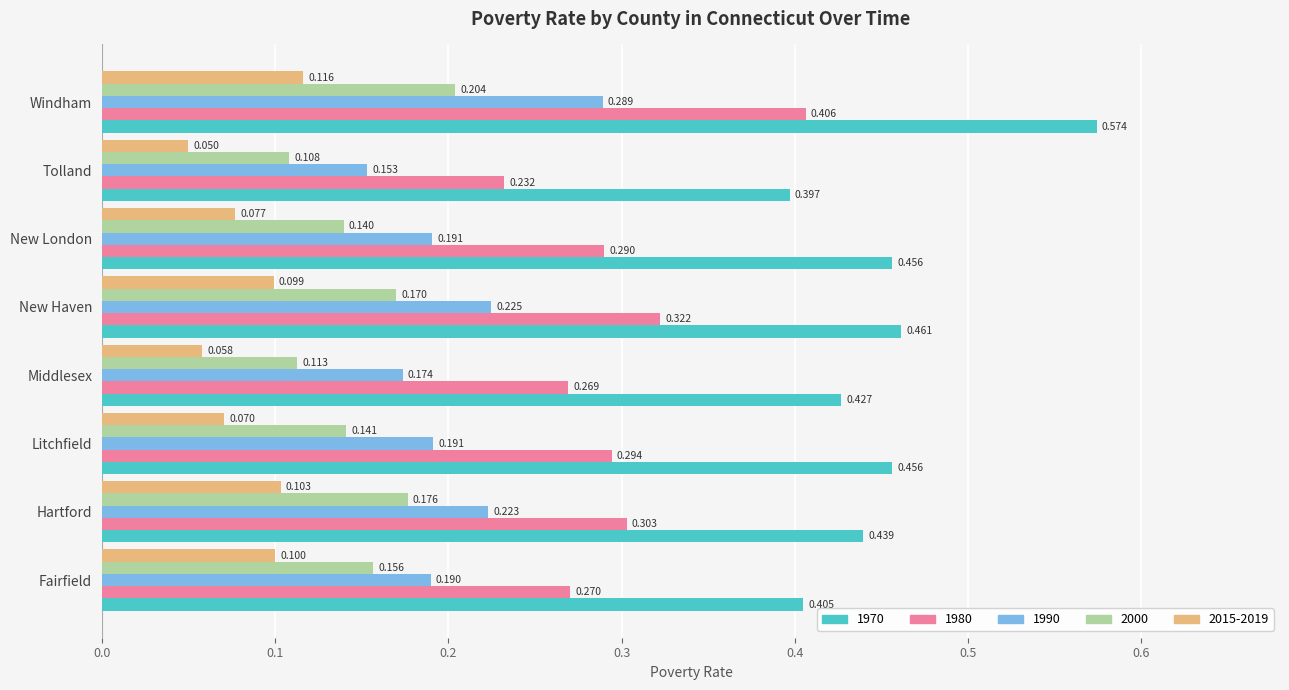

Rank the categories by 2000 value from highest to lowest.

Windham, Hartford, New Haven, Fairfield, Litchfield, New London, Middlesex, Tolland